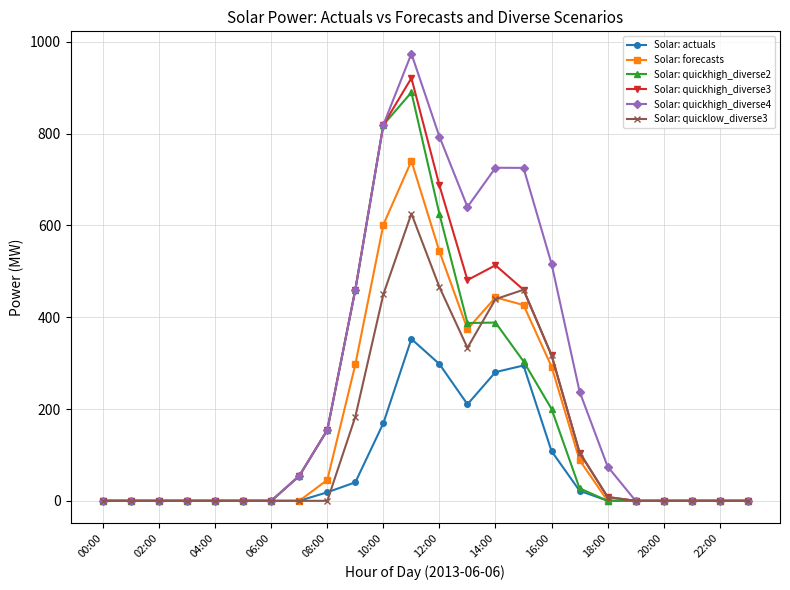

What is the value of the Solar: quicklow_diverse3 point at the 13th from the left?

465.7